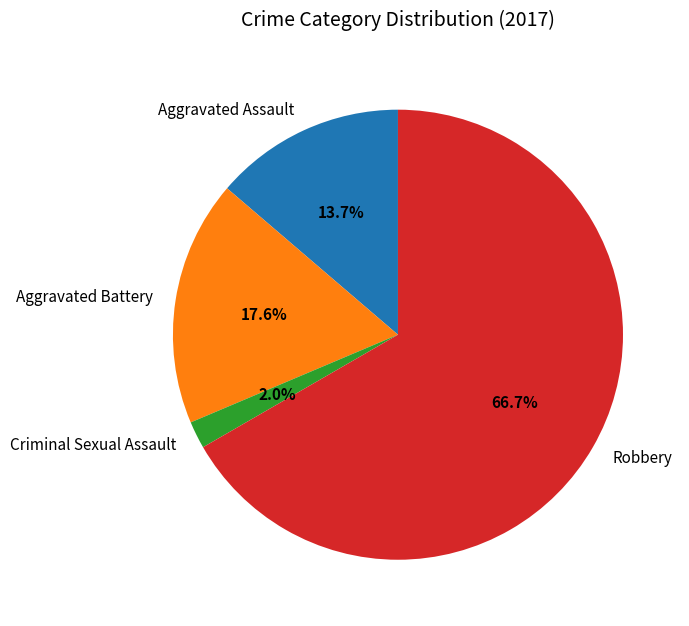

To the nearest percent, what is the combined percentage of Criminal Sexual Assault and Robbery?

69%